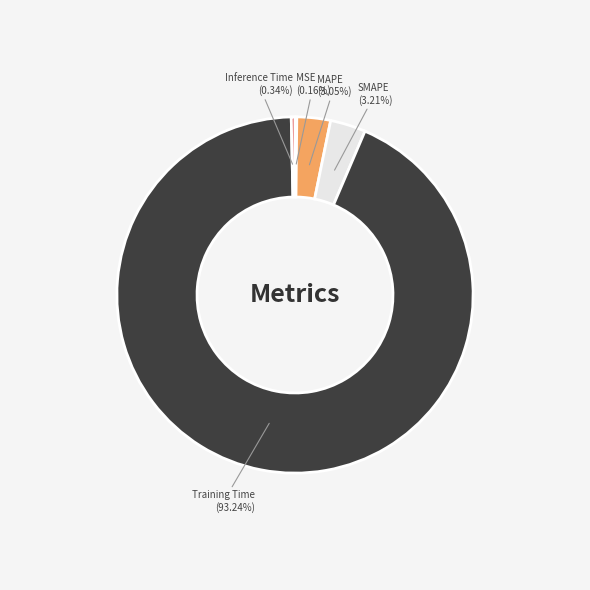

To the nearest percent, what is the average slice percentage?

20%